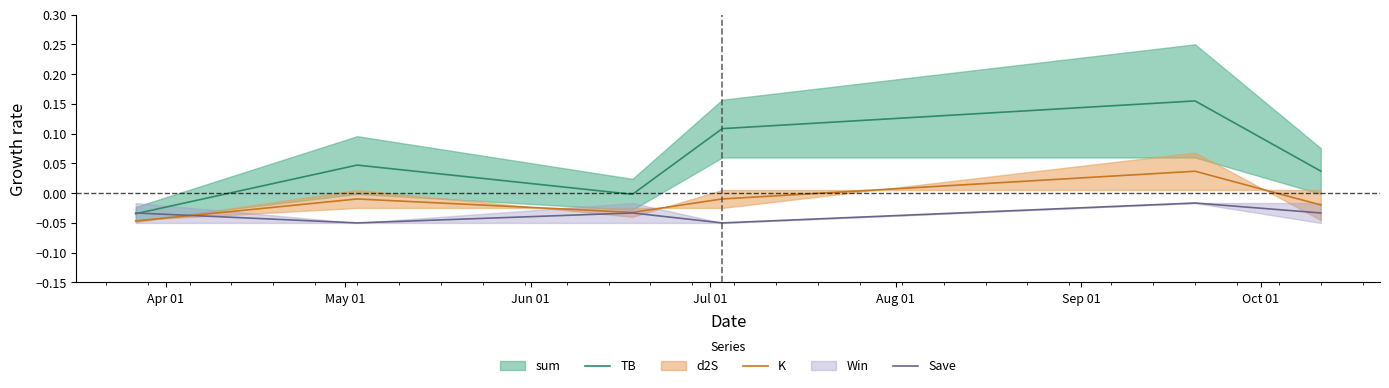

True or false: TB and K intersect in this chart.

False